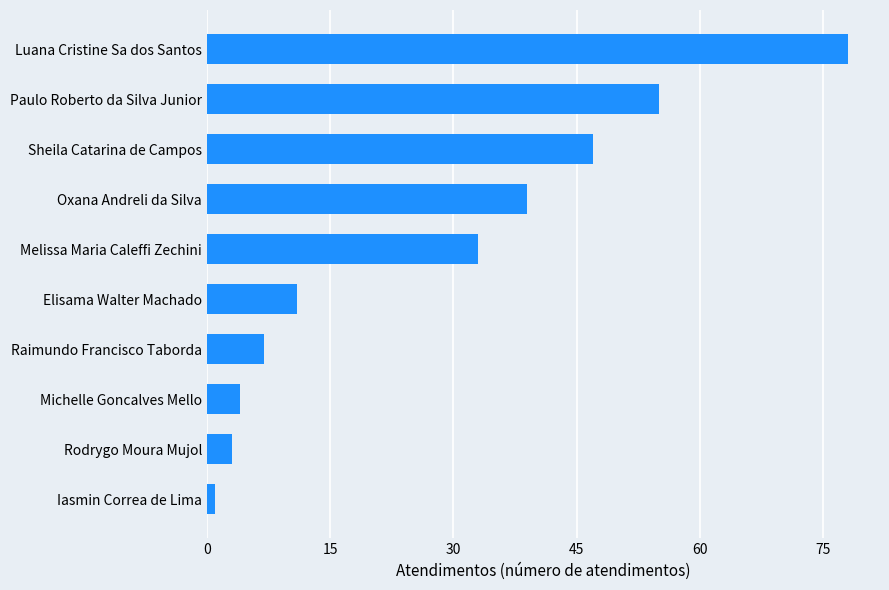

What is the difference between the values at Oxana Andreli da Silva and Michelle Goncalves Mello?

35